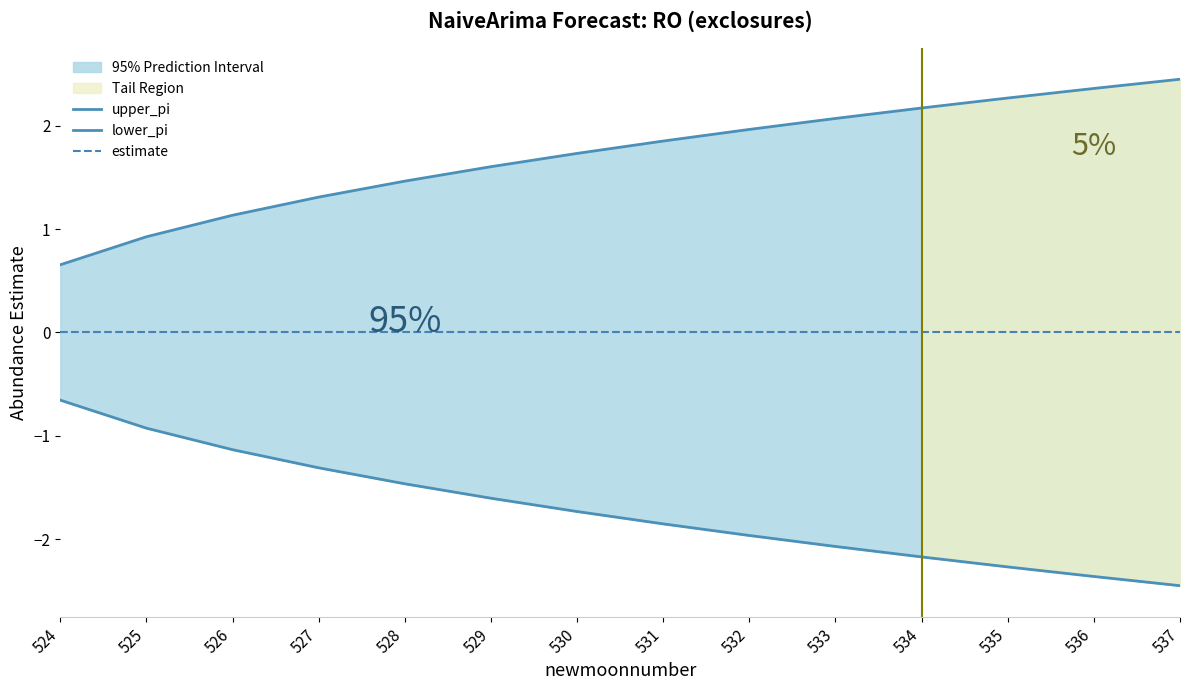

At which label is estimate closest to 0?

524